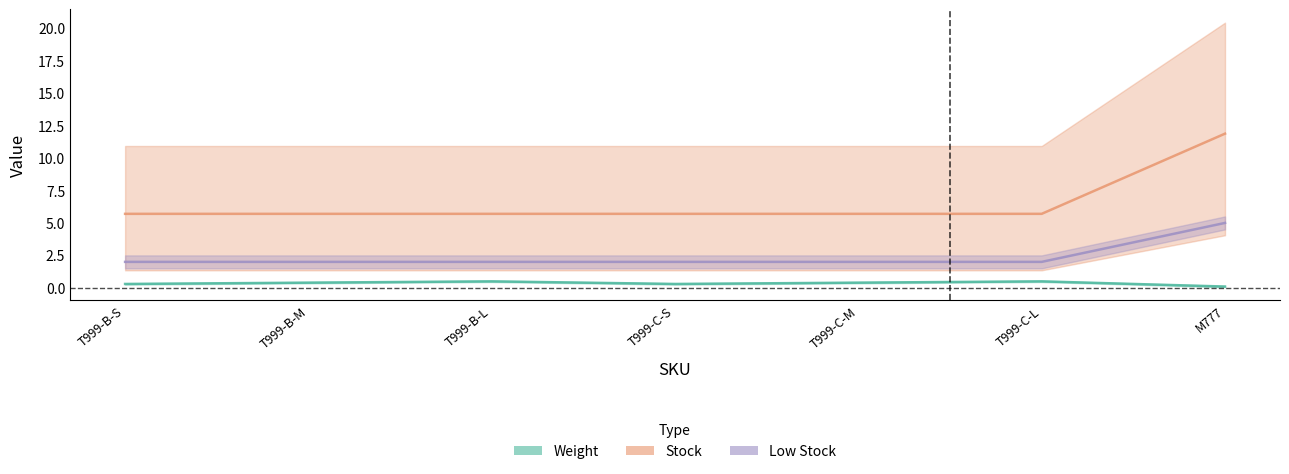

Which series changed the most between T999-B-S and T999-C-L?

Weight